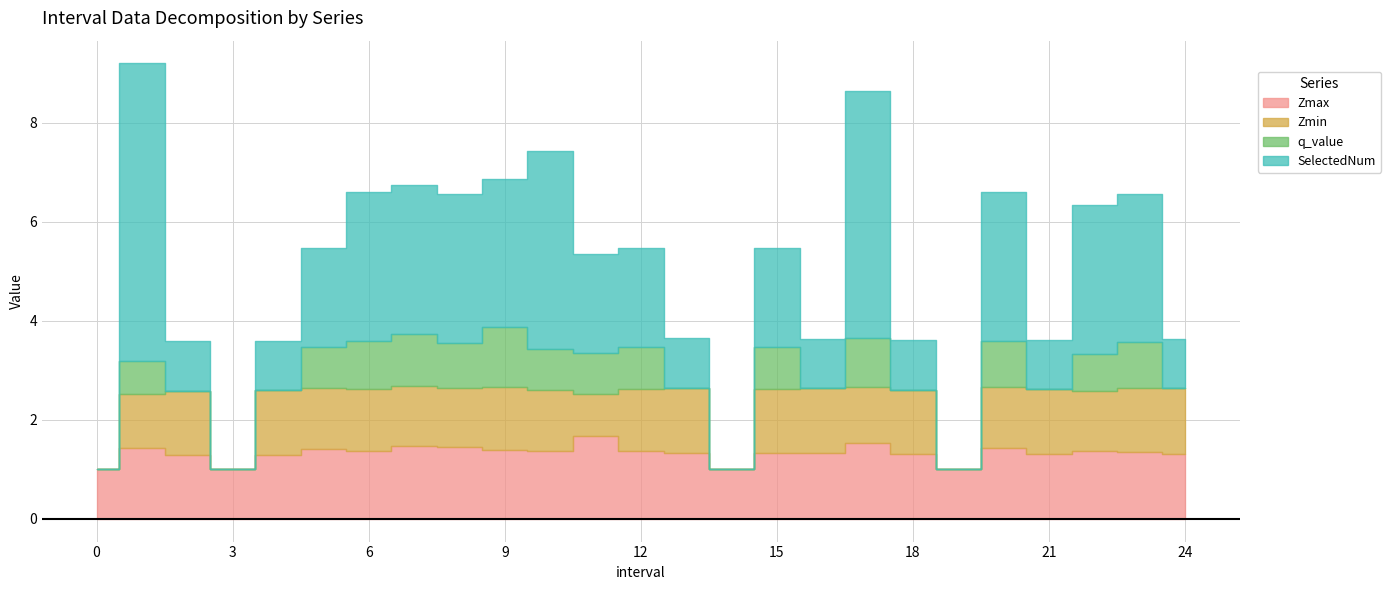

How many data points in Zmin are less than 1?

5